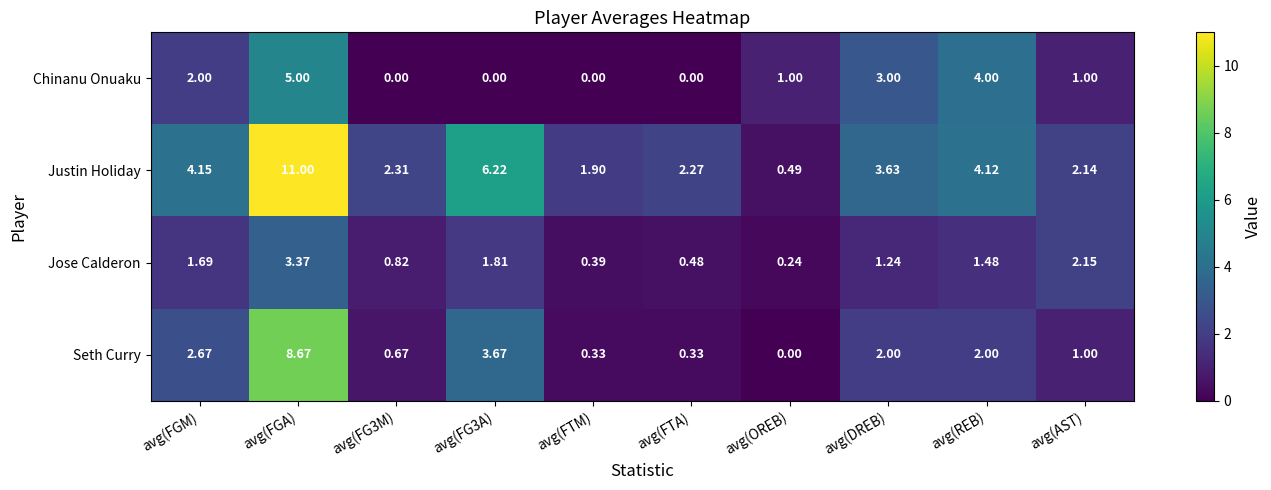

Rank the series by their maximum value, from highest to lowest.

Justin Holiday, Seth Curry, Chinanu Onuaku, Jose Calderon